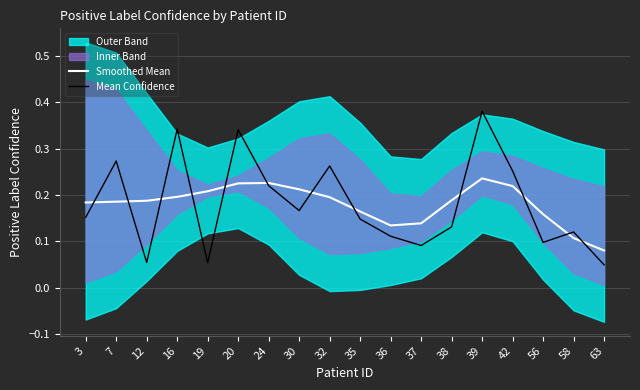

What is the total value across all series at 63?

0.1